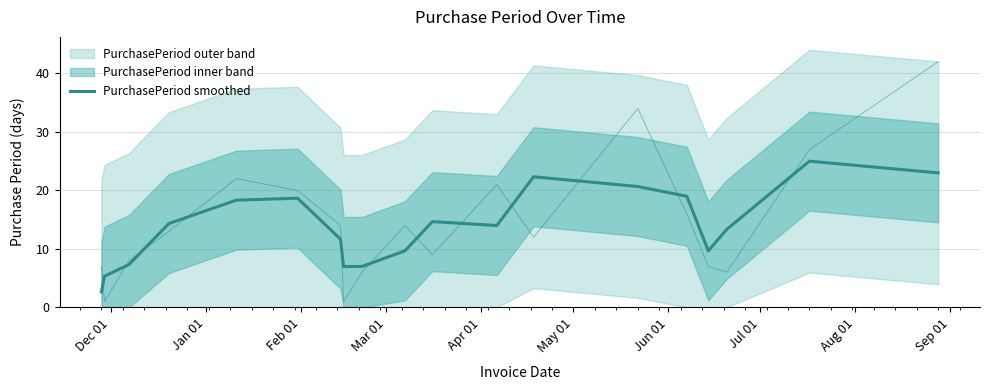

What is the highest value of the PurchasePeriod (smoothed) series?

25.0